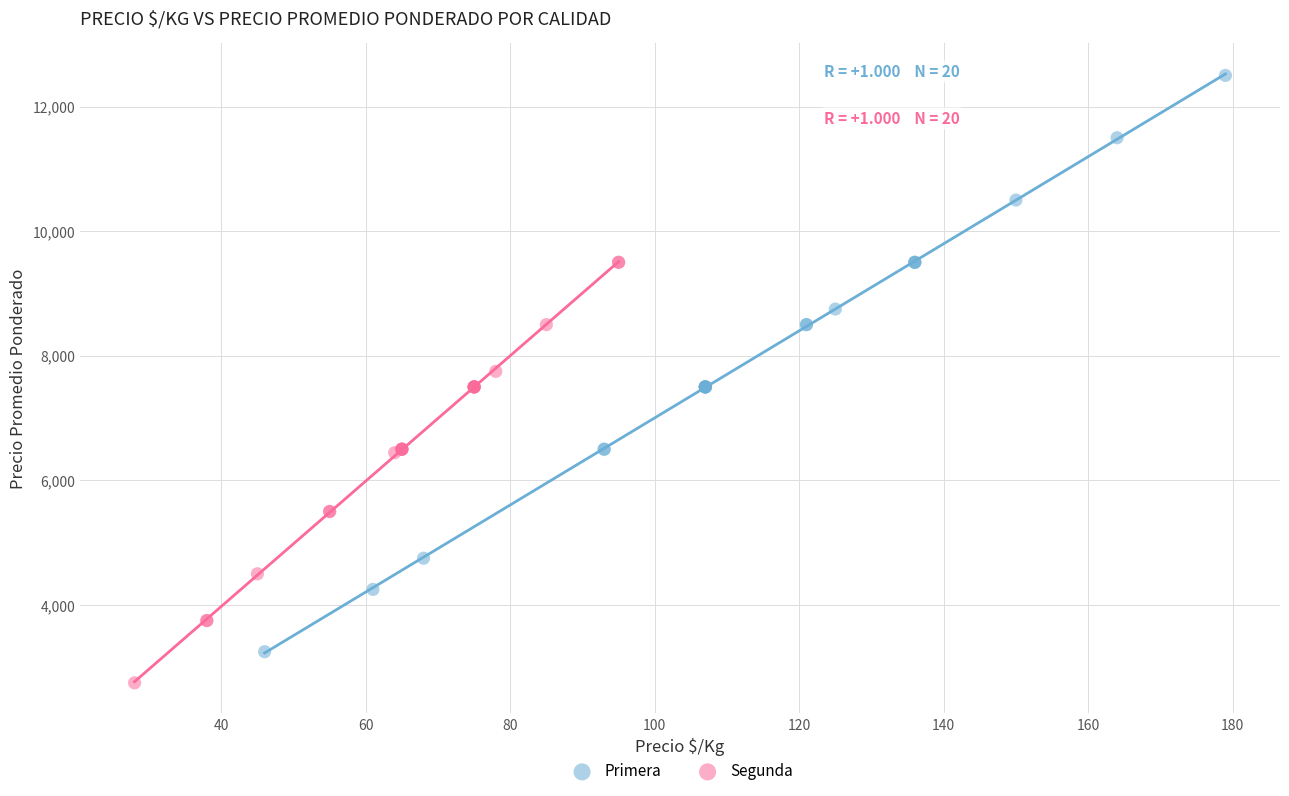

Which series has the widest spread of Y values?

Primera